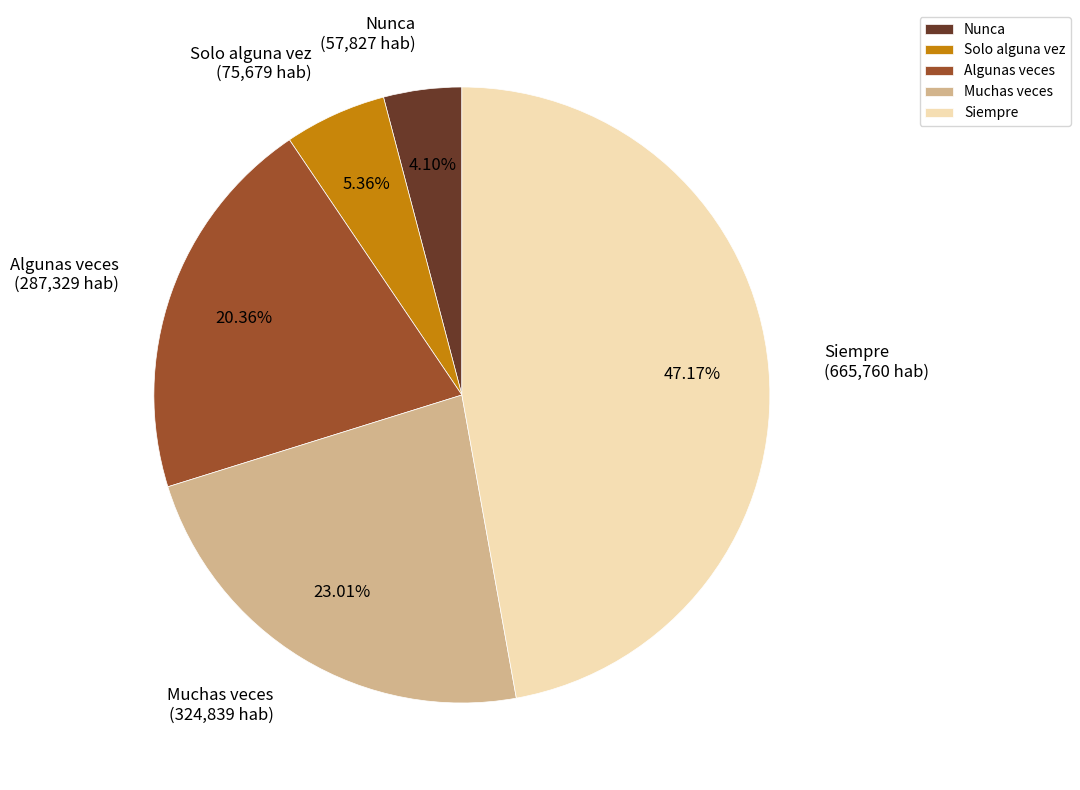

What percentage is the Nunca slice, to the nearest percent?

4%